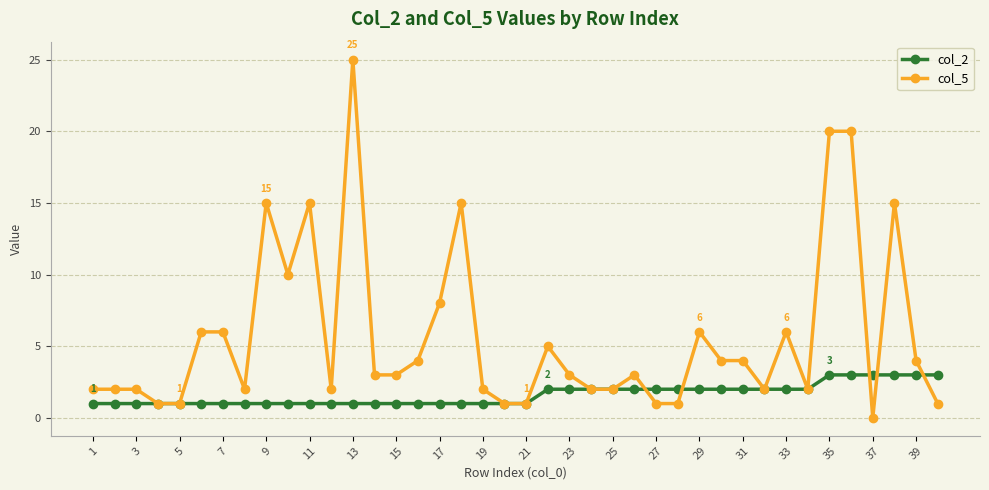

What is the difference between the maximum and minimum values in the col_5 series?

25